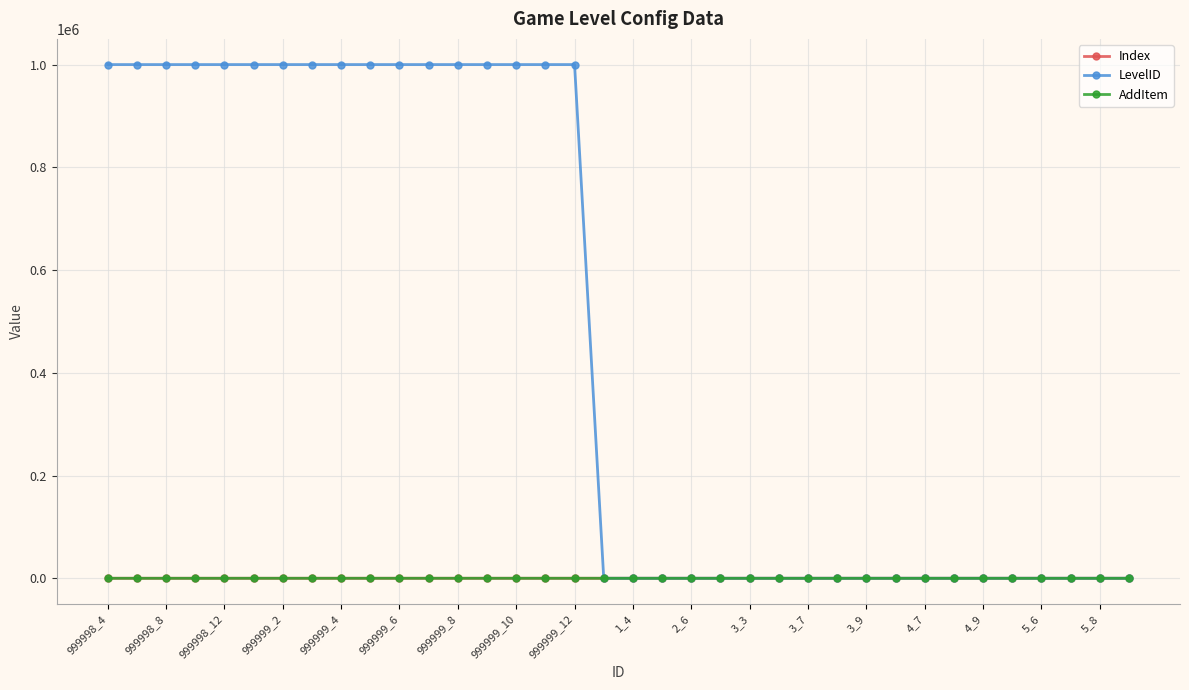

What are all the series names shown in the legend?

Index, LevelID, AddItem